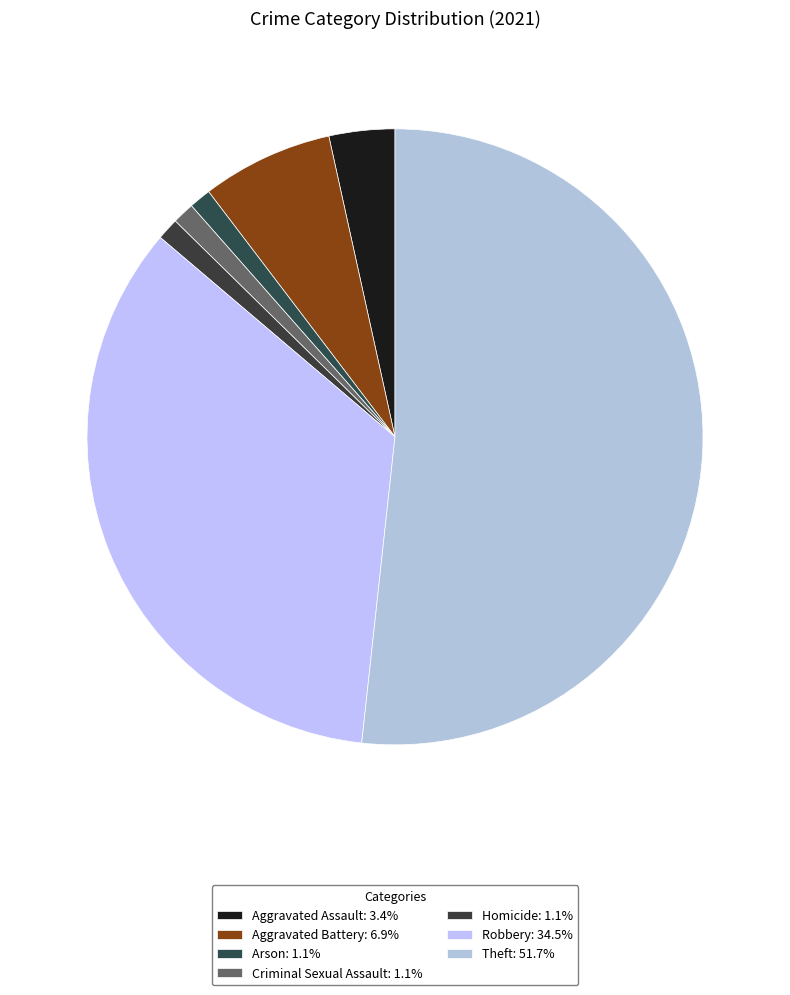

The Robbery slice represents 26% of the pie. True or false?

False